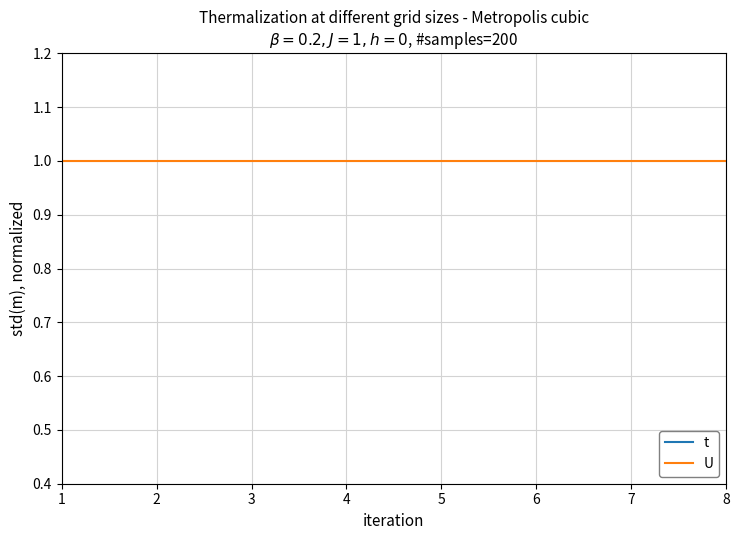

Reading right to left, list all the values displayed in this chart.

t: 3	3	3	3	3	3	2	3
U: 1	1	1	1	1	1	1	1